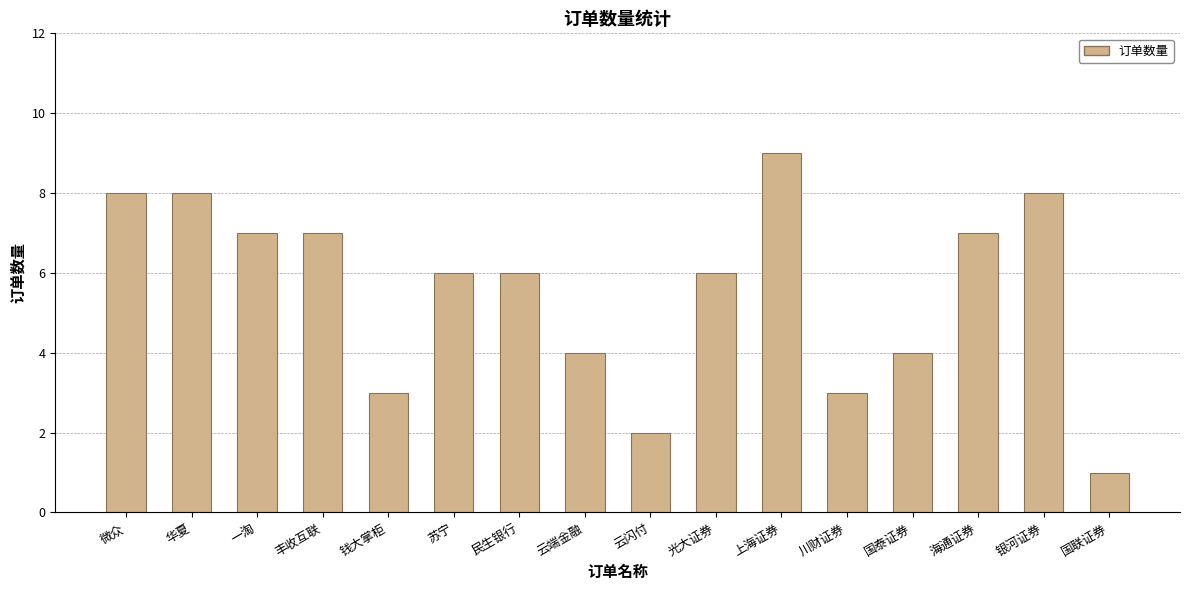

What is the difference between the values at 光大证券 and 华夏?

2